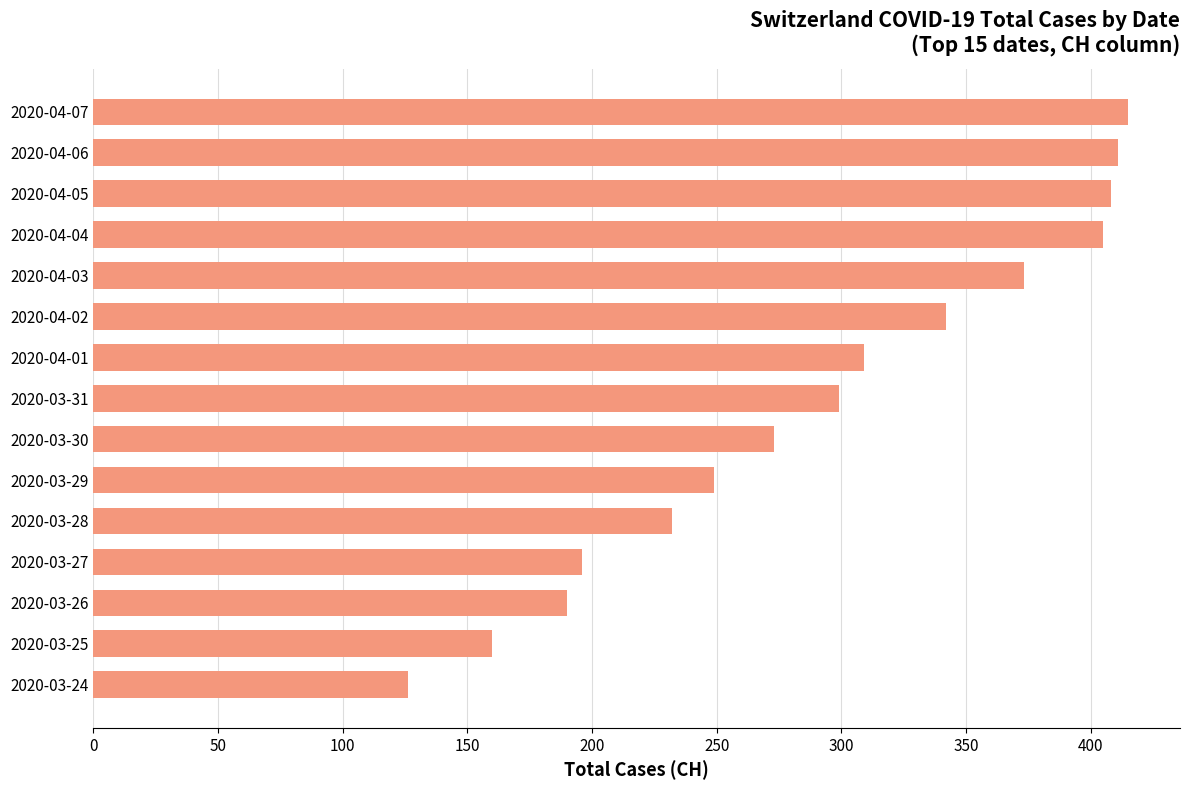

What is the difference between the maximum and minimum values?

289